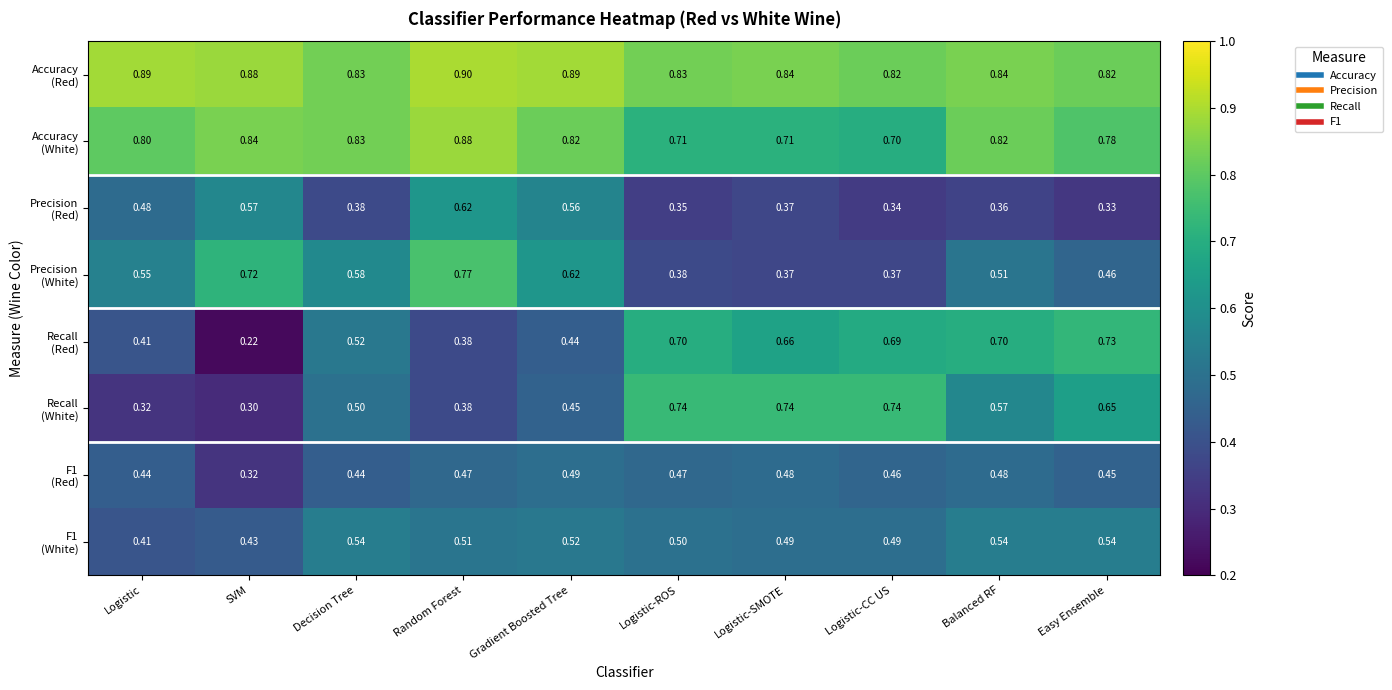

At which category does the chart reach its minimum across all series?

SVM